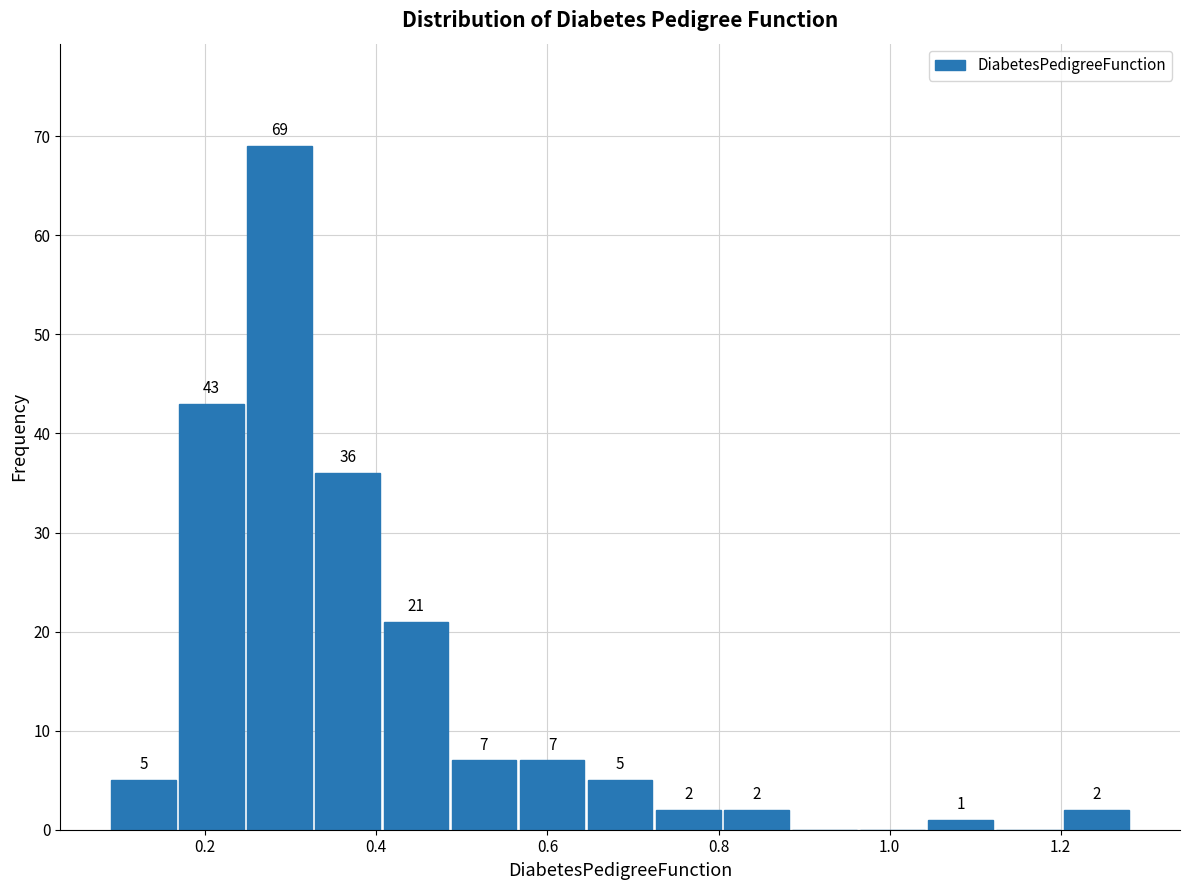

Around what value on the x-axis is the tallest bar? Give the approximate position of its centre, as read against the axis.

0.28